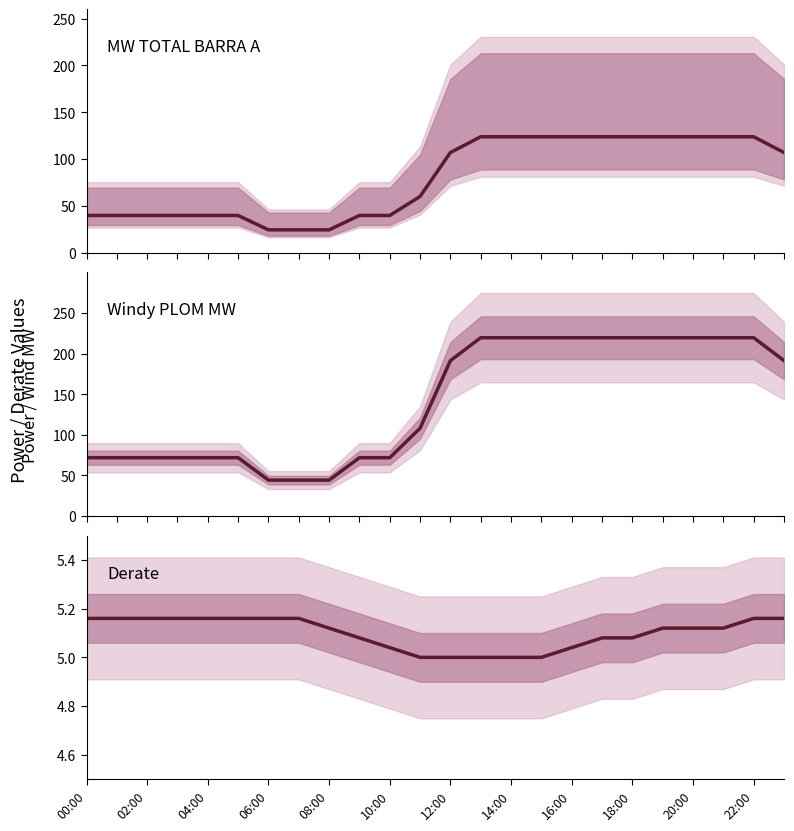

How many distinct data groups are displayed?

3